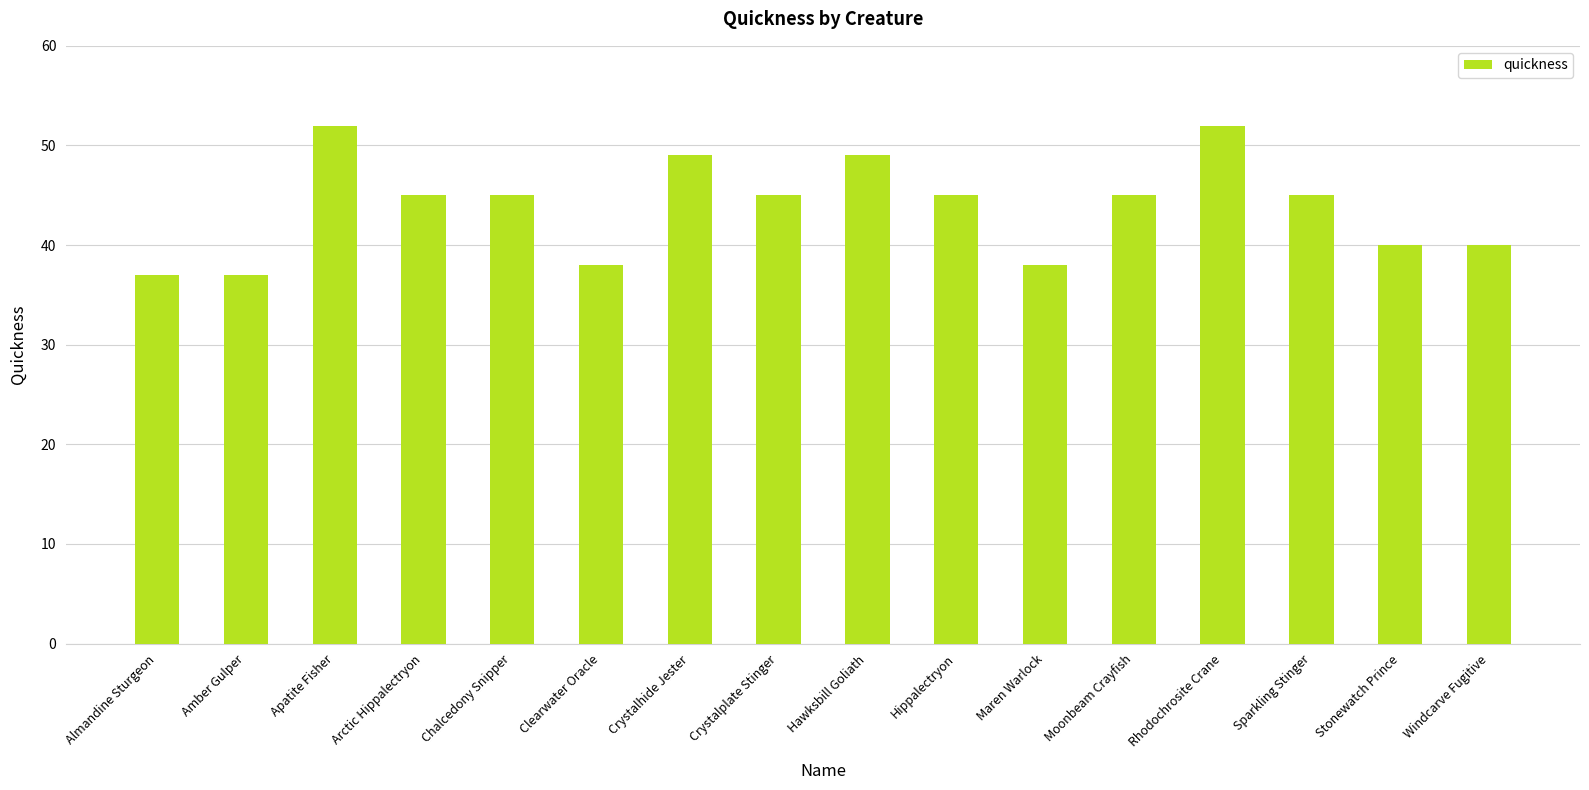

What is the smallest value displayed?

37